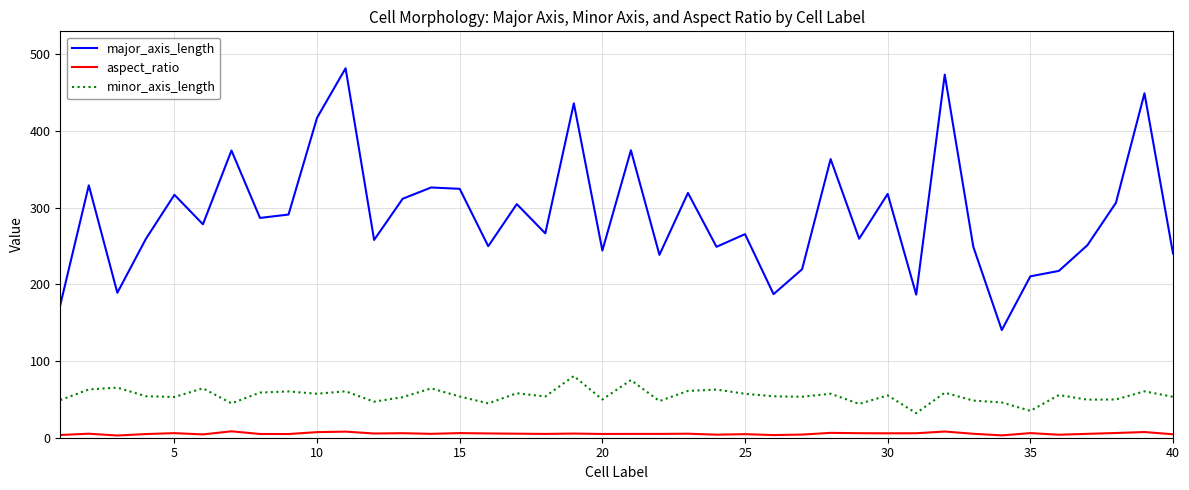

What is the greatest value displayed?

481.7